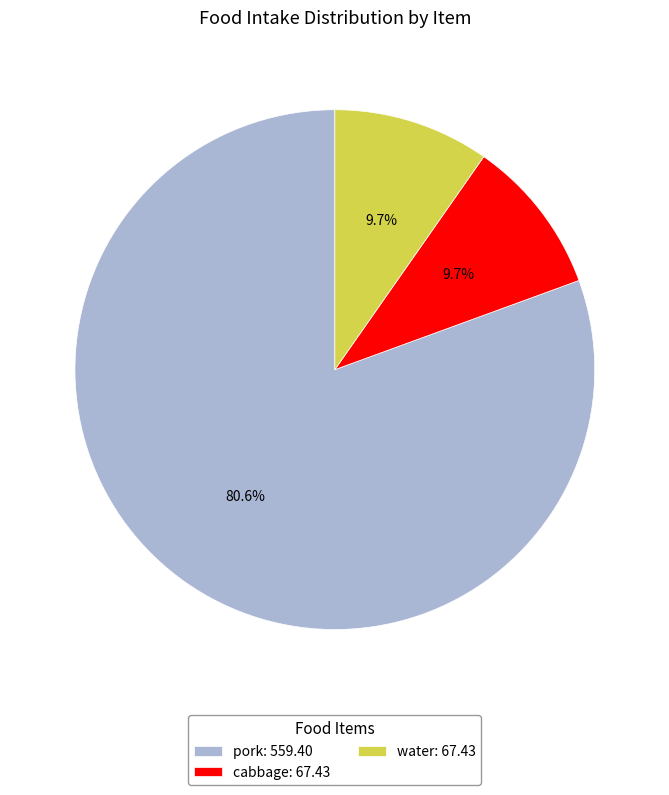

What is the largest slice in the pie chart?

pork: 559.40